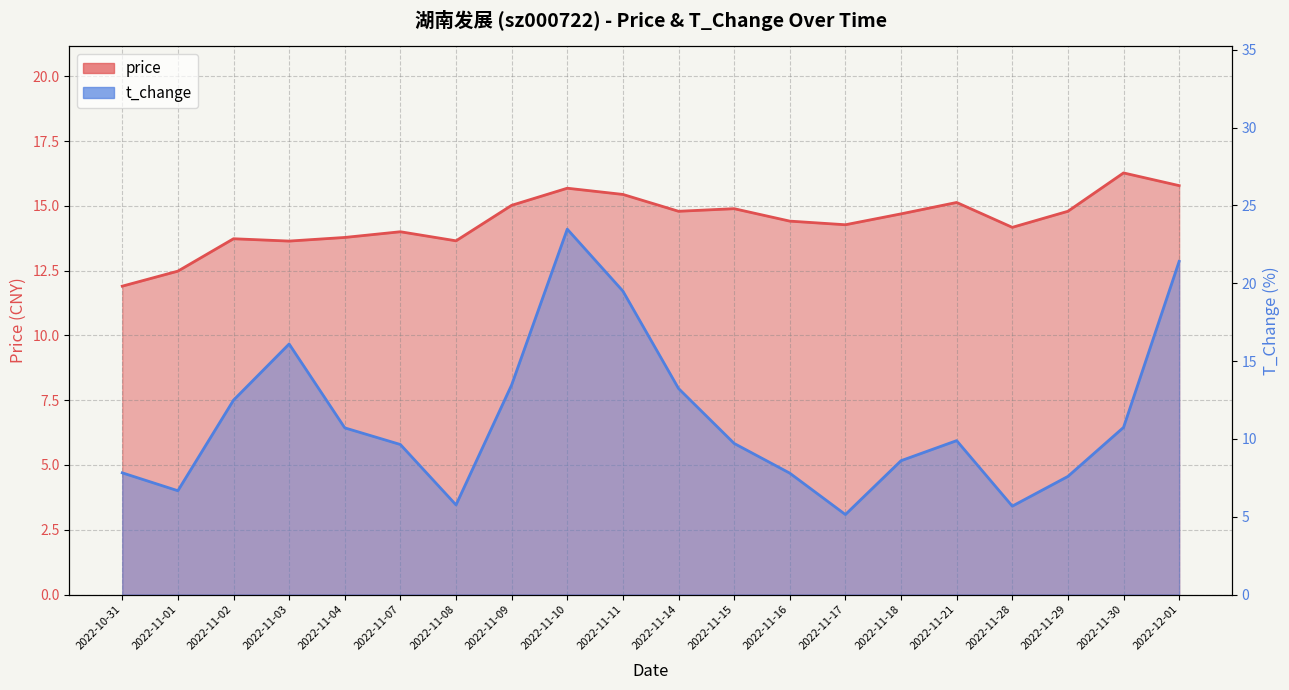

Does the chart have visible grid lines?

Yes